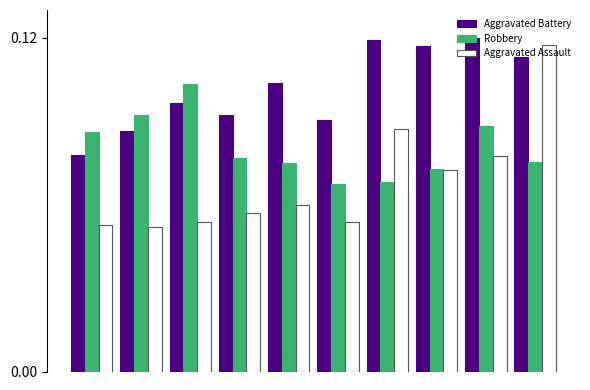

Which series has the widest spread of values?

Aggravated Assault